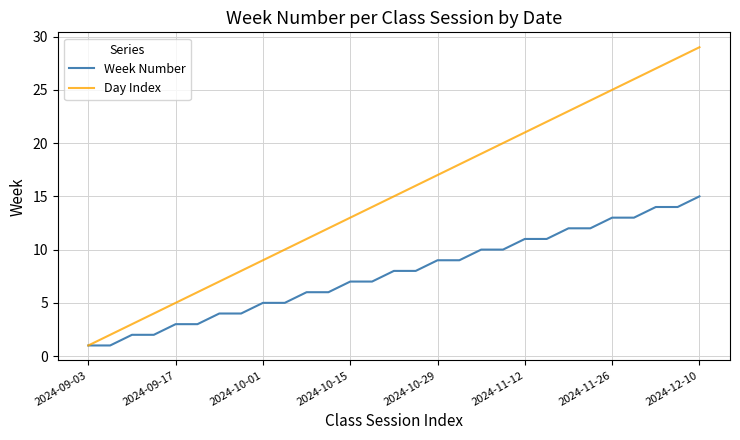

Reading left to right, transcribe all the data shown in this chart.

Week Number: 1	1	2	2	3	3	4	4	5	5	6	6	7	7	8	8	9	9	10	10	11	11	12	12	13	13	14	14	15
Day Index: 1	2	3	4	5	6	7	8	9	10	11	12	13	14	15	16	17	18	19	20	21	22	23	24	25	26	27	28	29